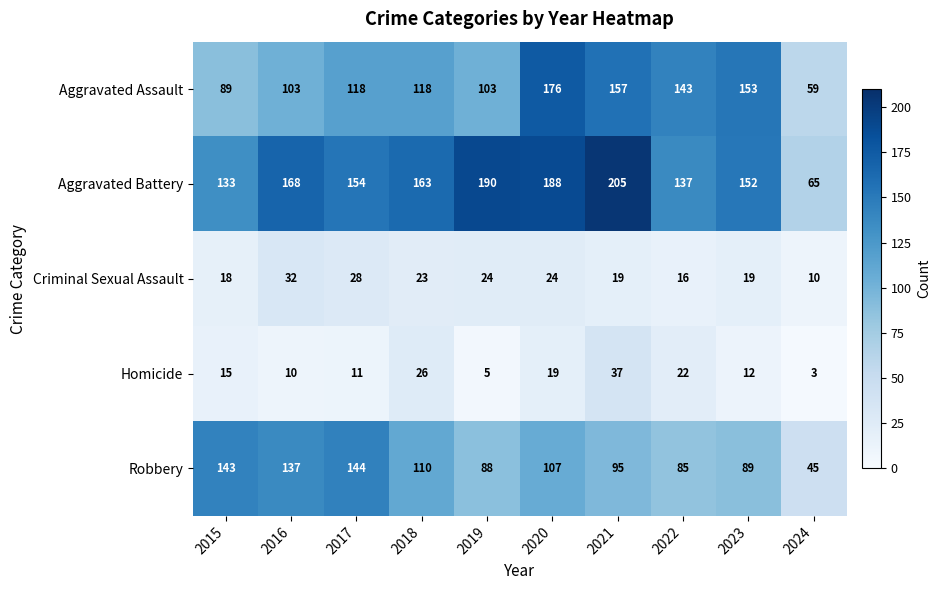

What is the approximate value of Aggravated Assault at 2019?

103